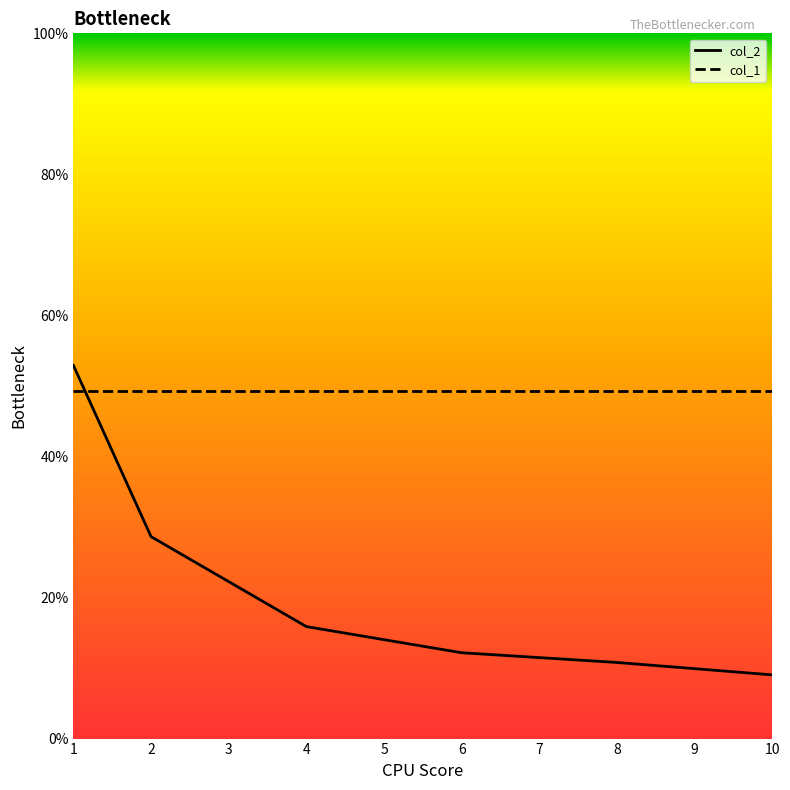

Reading left to right, list all the values displayed in this chart.

col_2: 52.9	28.6	15.9	12.2	10.8	9.0
col_1: 49.3	49.3	49.3	49.3	49.3	49.3